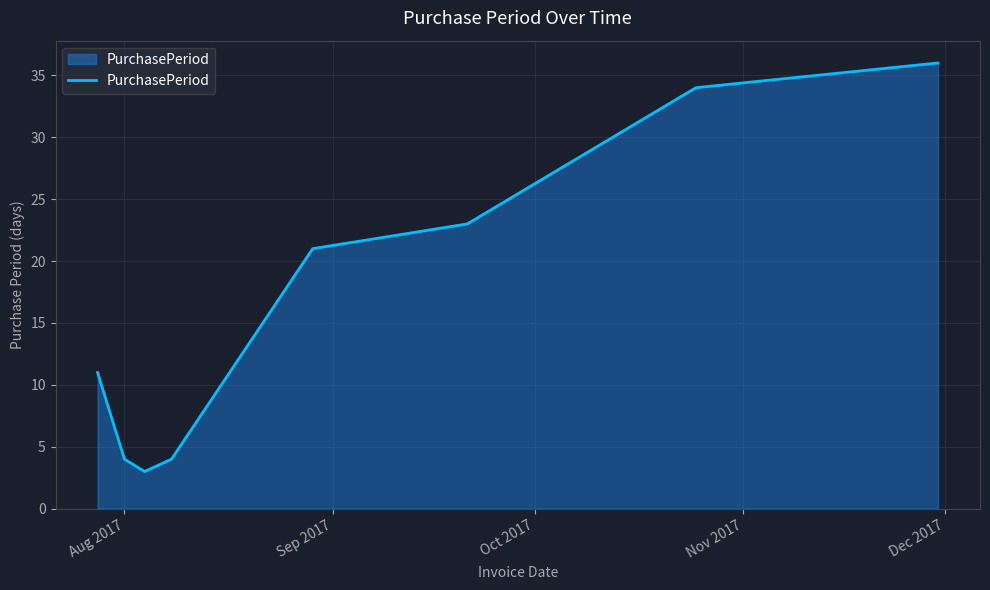

Reading left to right, list all the values displayed in this chart.

11	4	3	4	21	23	34	36